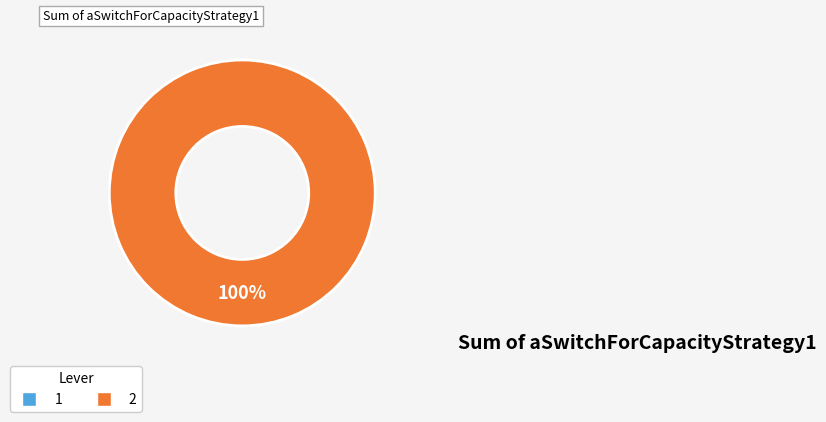

Does 1 represent more than half of the total?

No